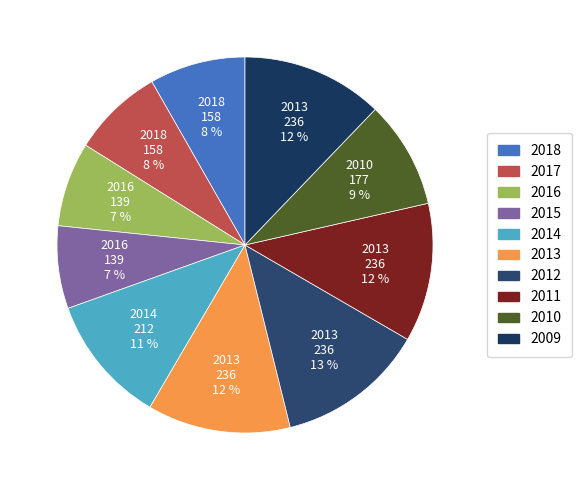

Which slice is the largest?

2012